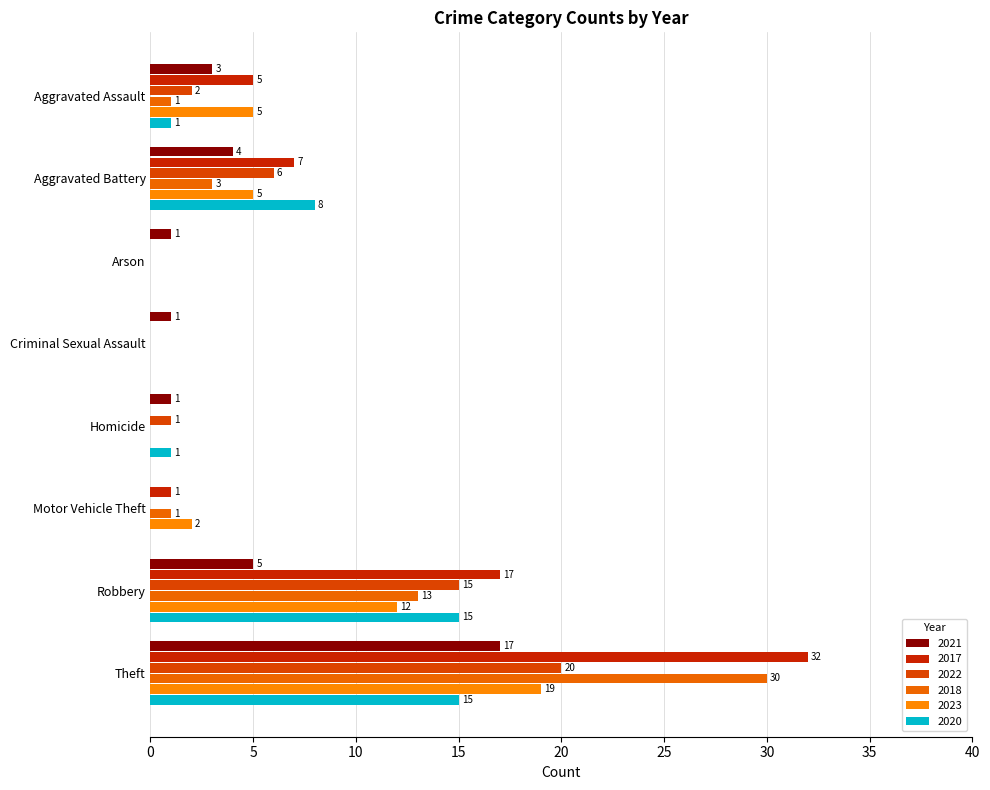

Which series has the largest total across all categories?

2017